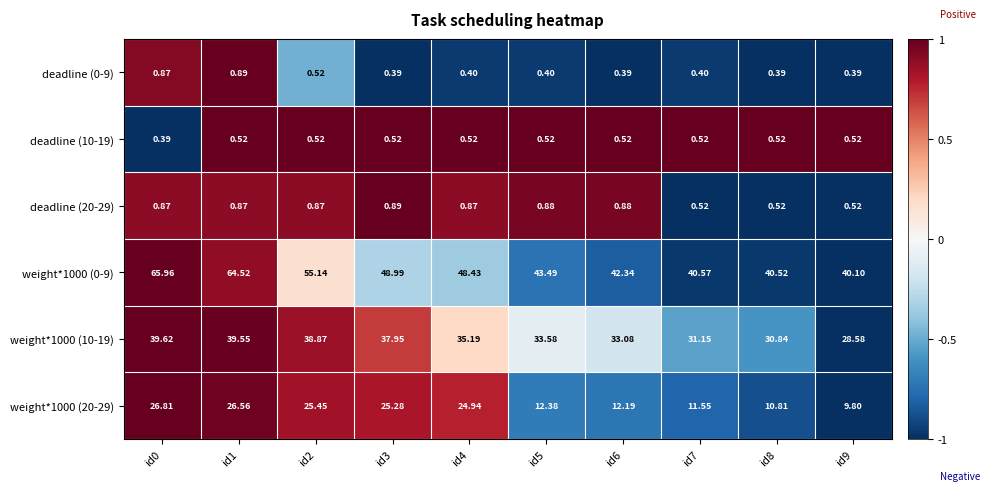

How many distinct data groups are displayed?

6